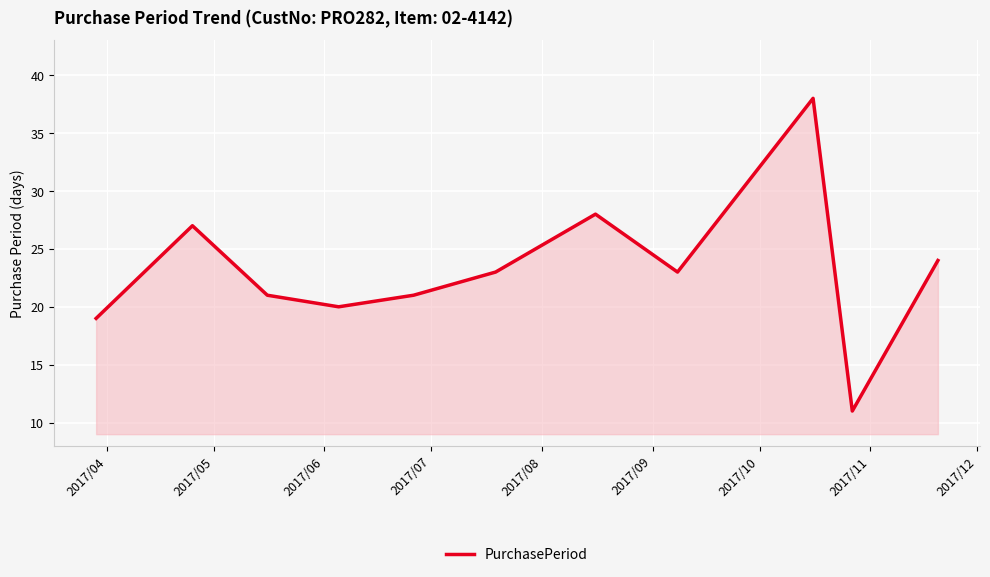

What is the difference between the maximum and minimum values?

27